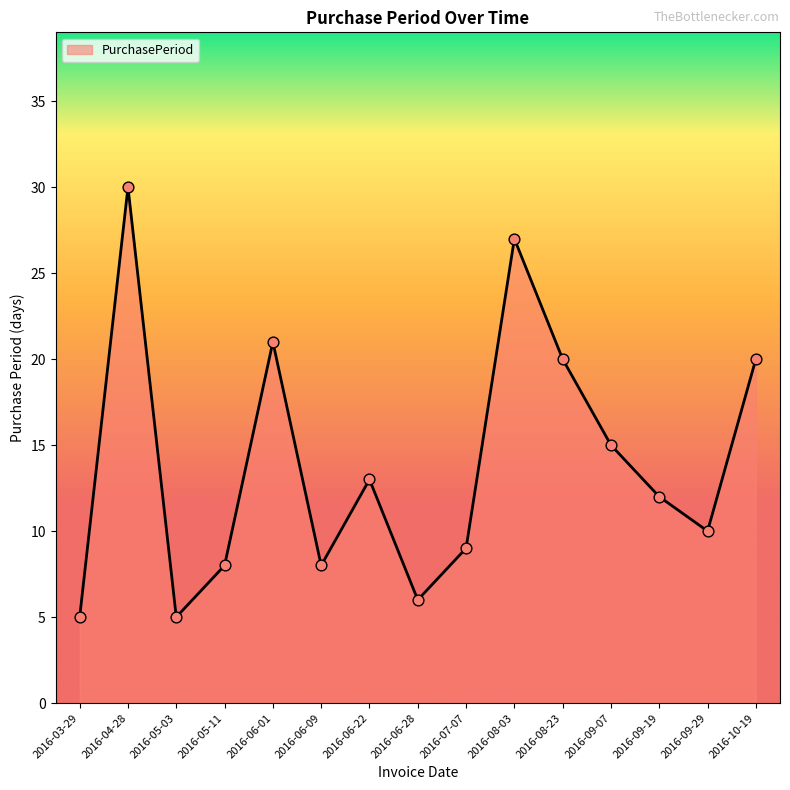

Approximately how many times larger is the value at 2016-06-01 compared to 2016-03-29?

4.2